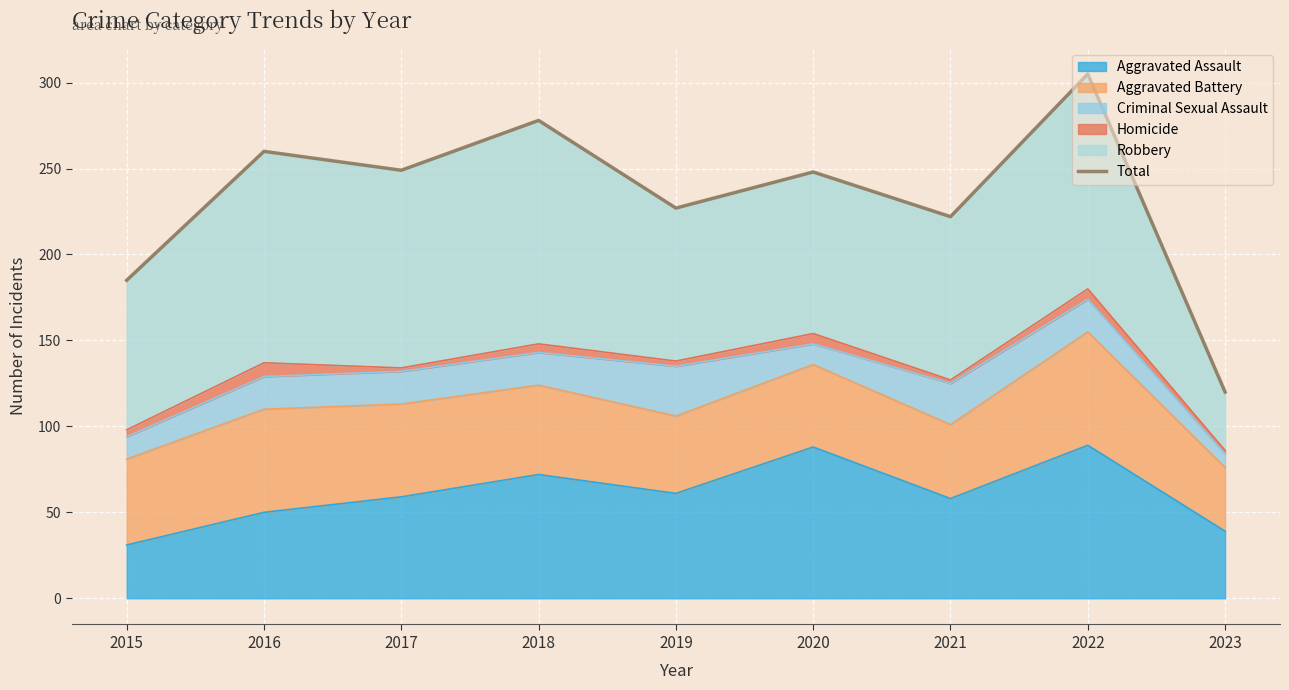

Between 2016 and 2018, which is larger?

2018